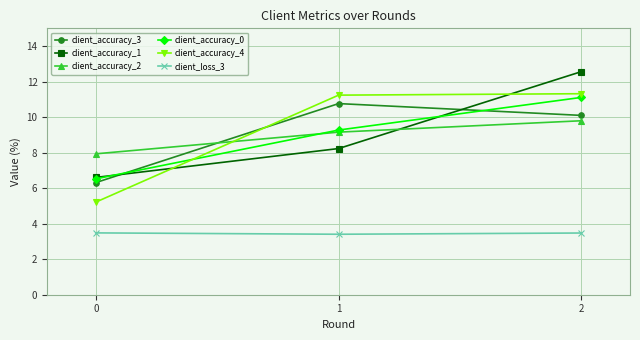

What is the value of the client_accuracy_3 point at the 2nd from the left?

10.8